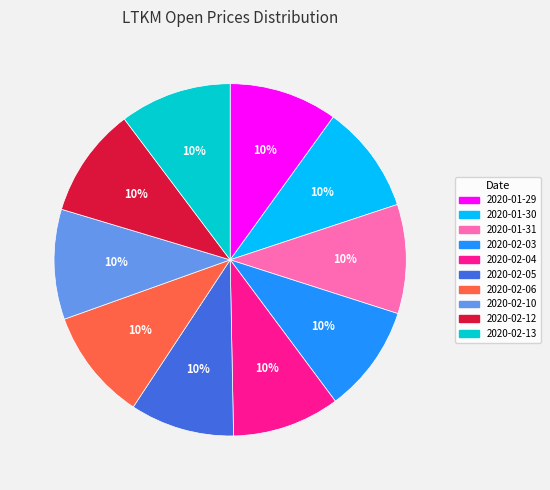

Do 2020-01-30 and 2020-02-10 together represent more than half of the pie?

No